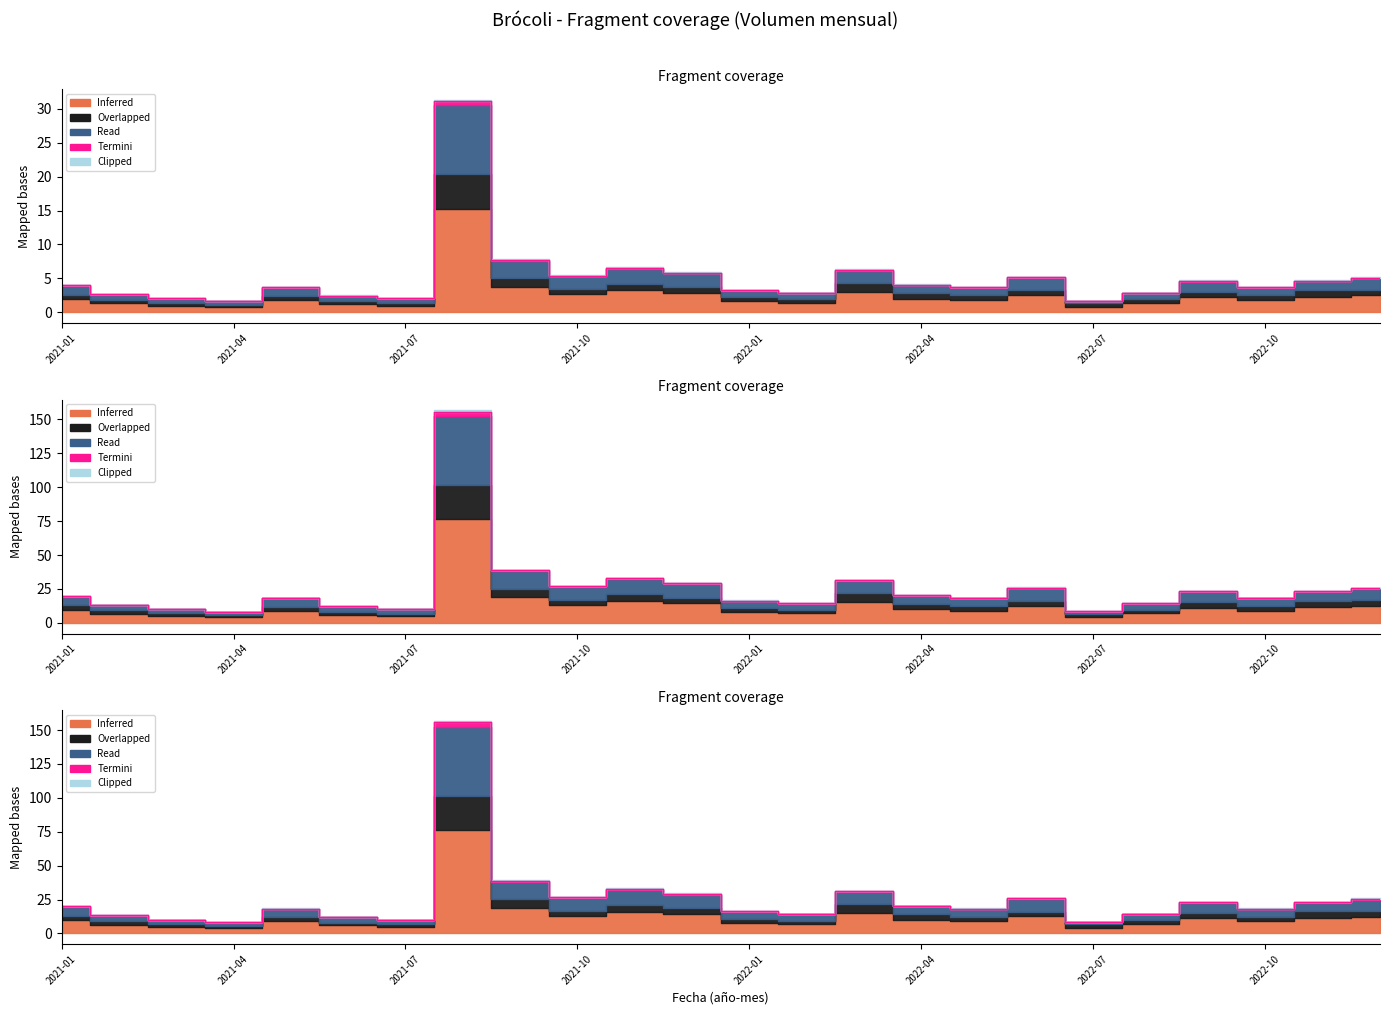

Where is the first local maximum for Inferred?

2021-05